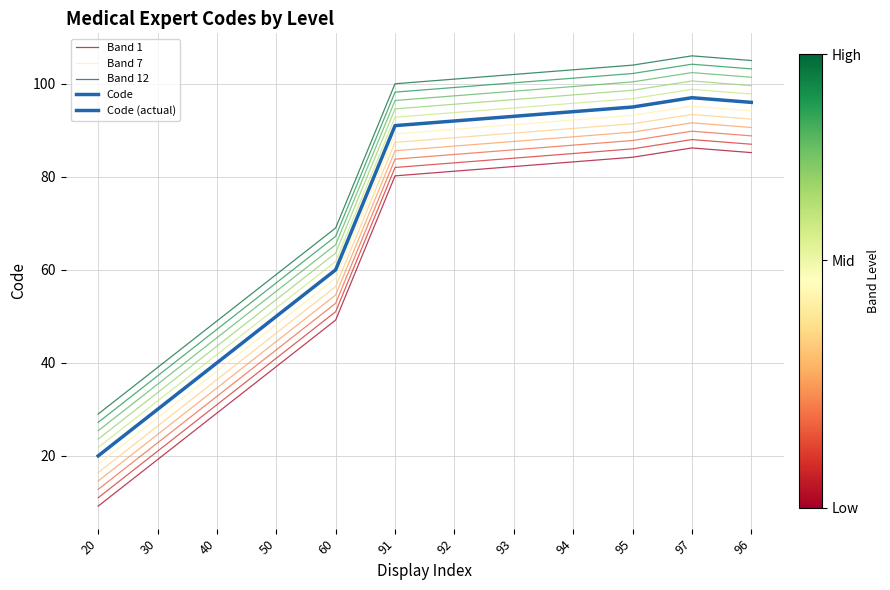

How many values in the Band 1 series exceed 81?

6